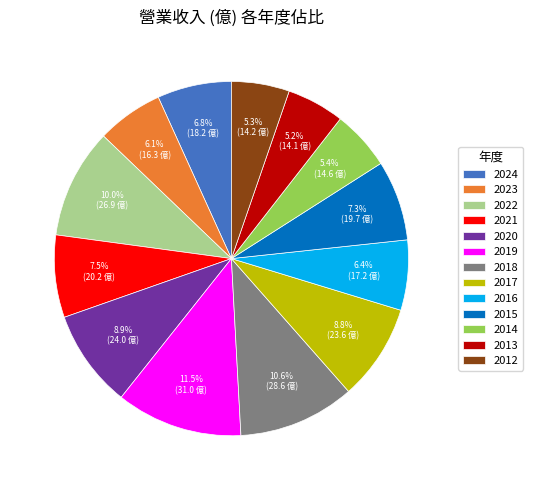

What is the largest slice in the pie chart?

2019